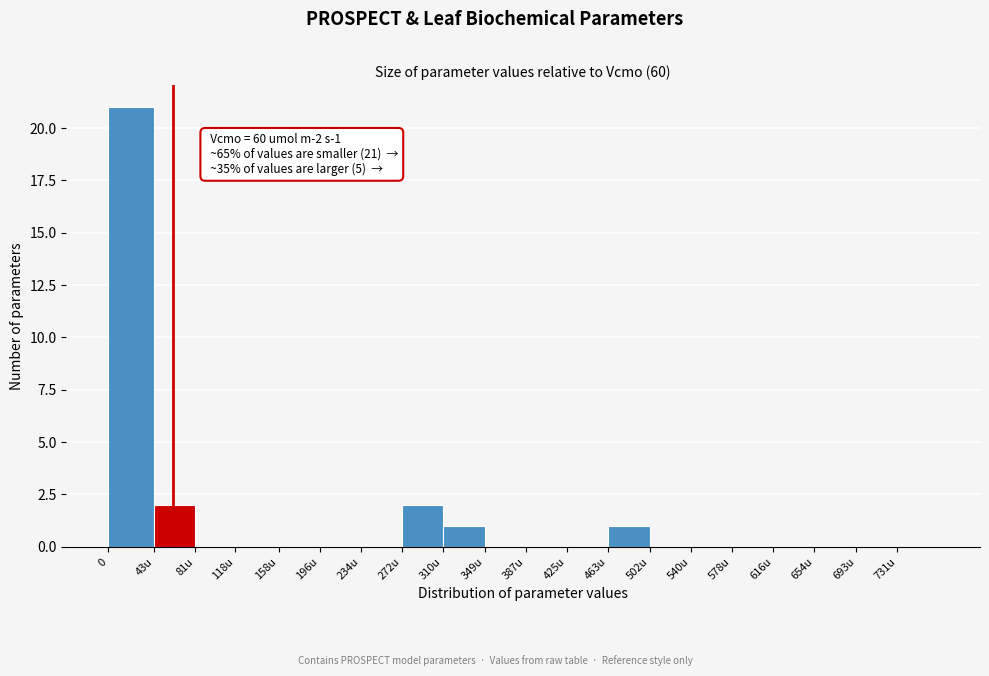

Reading right to left, what are all the values shown in this chart?

731u=0	693u=0	654u=0	616u=0	578u=0	540u=0	502u=0	463u=1	425u=0	387u=0	349u=0	310u=1	272u=2	234u=0	196u=0	158u=0	118u=0	81u=0	43u=2	0=21